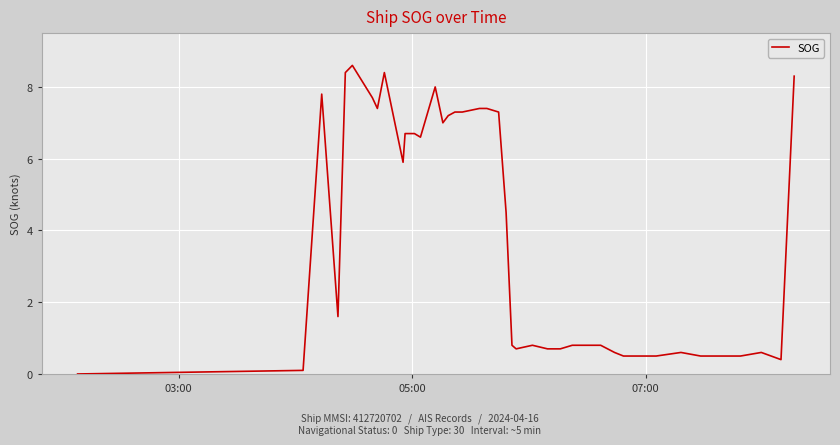

What is the difference between the second highest and second lowest values?

8.3